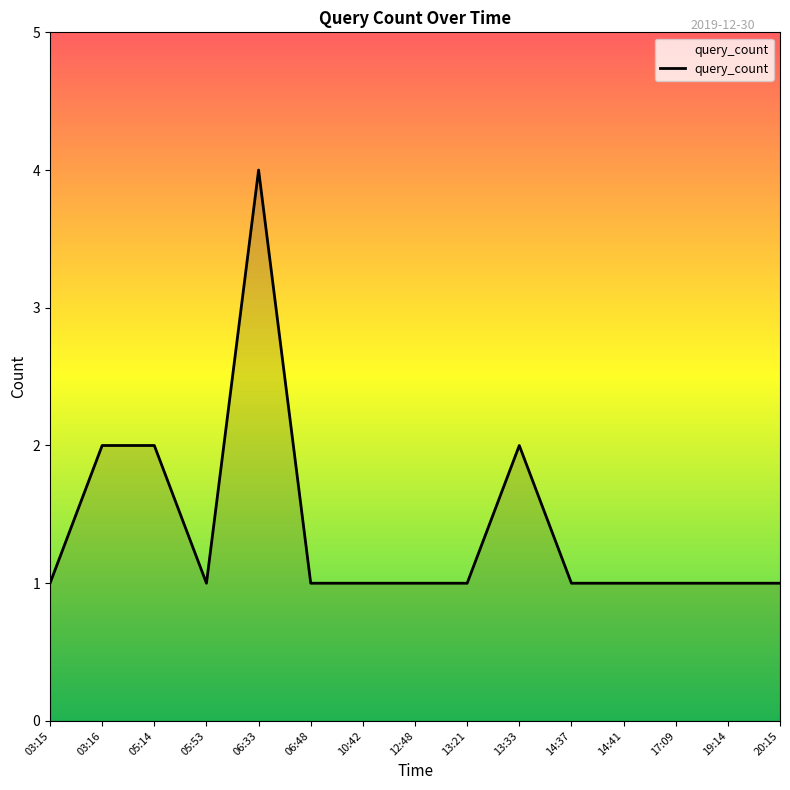

Does the chart display data point markers on the line(s)?

No